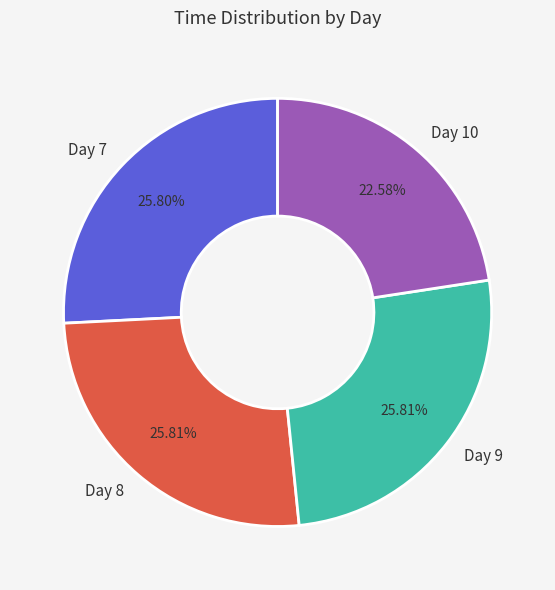

How many slices are in this pie chart?

4